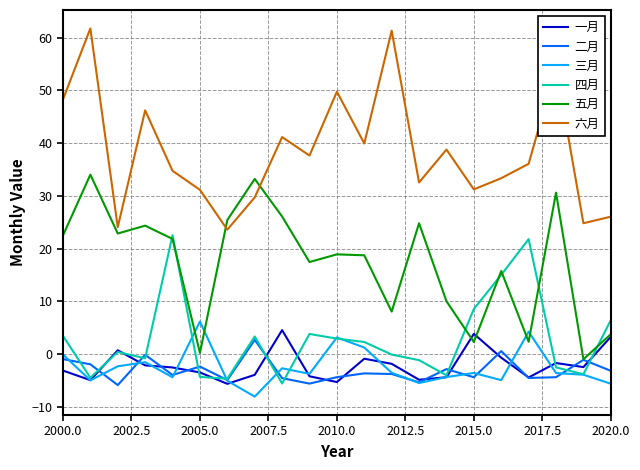

True or false: 六月 and 二月 intersect in this chart.

False